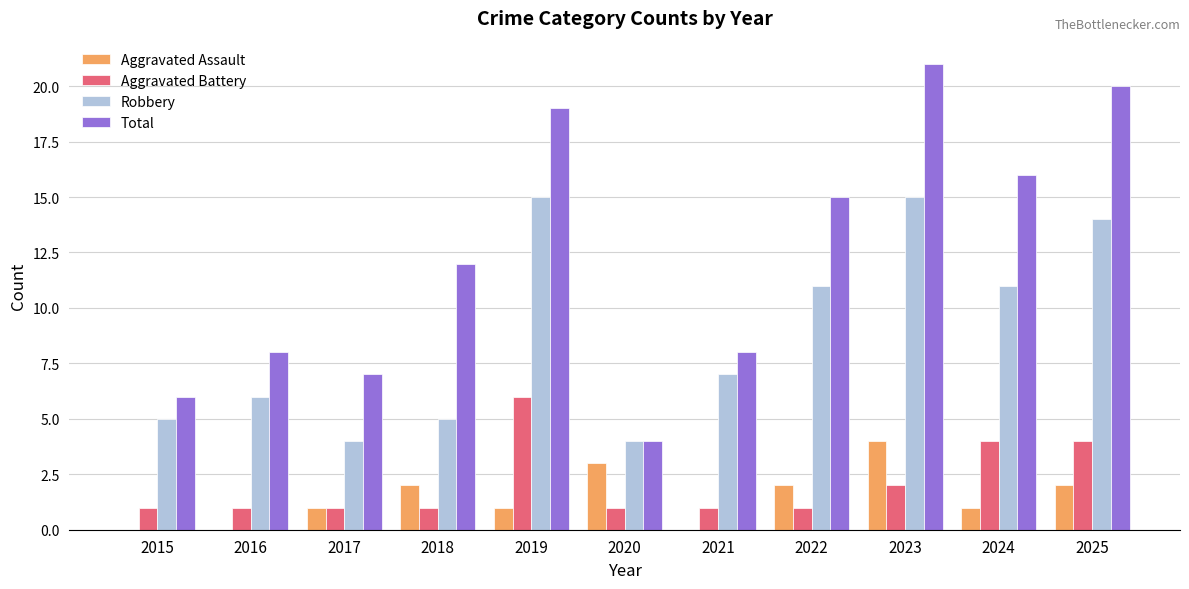

At which category is the sum across all series the highest?

2023